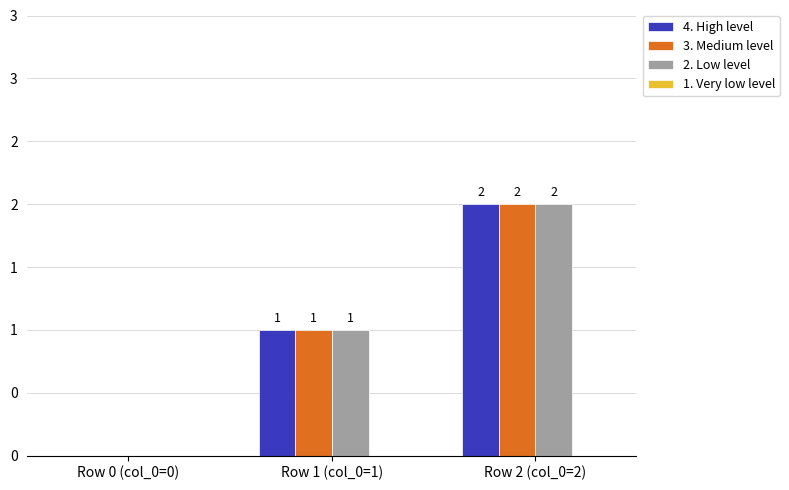

Does the chart contain stacked bars?

No